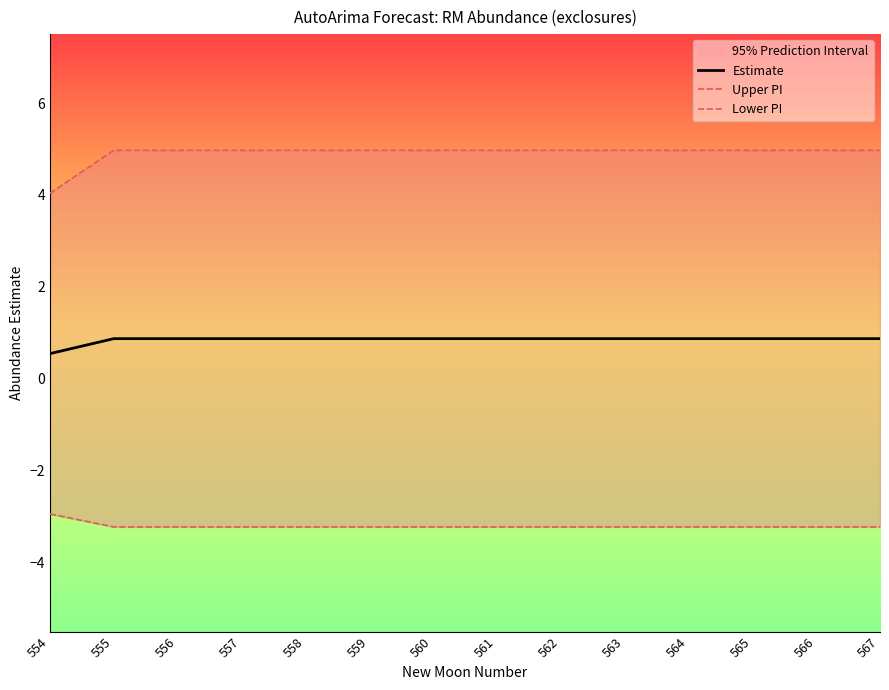

True or false: Estimate and Upper PI intersect in this chart.

False